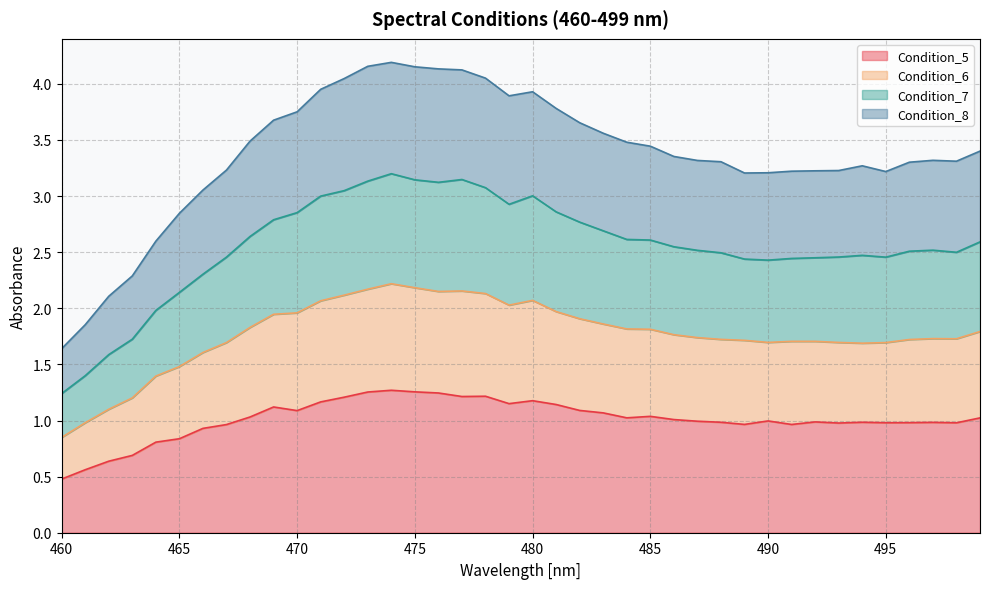

At which category is the sum across all series the highest?

474